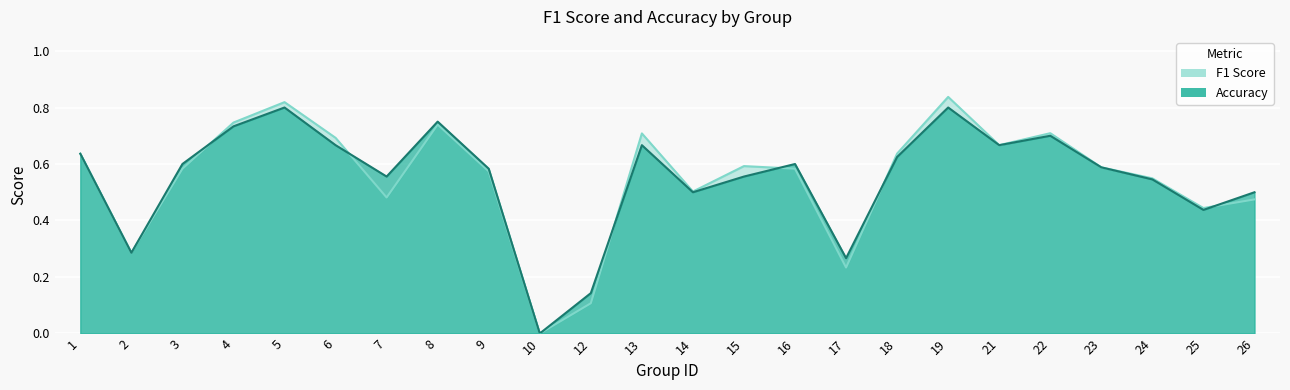

The accuracy series shows 0.5 at 26. True or false?

True